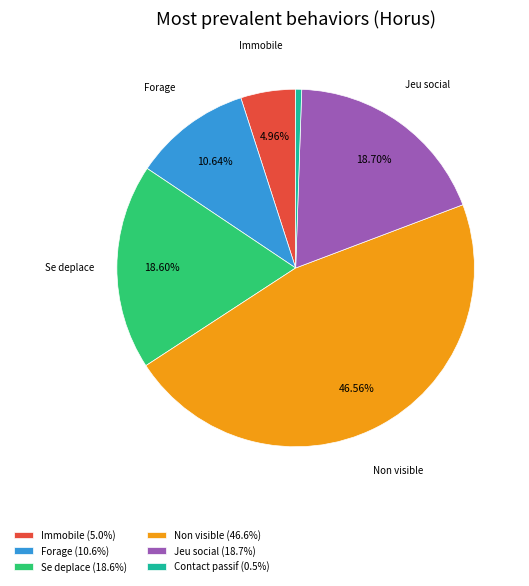

Do Se deplace (18.6%) and Jeu social (18.7%) together represent more than half of the pie?

No